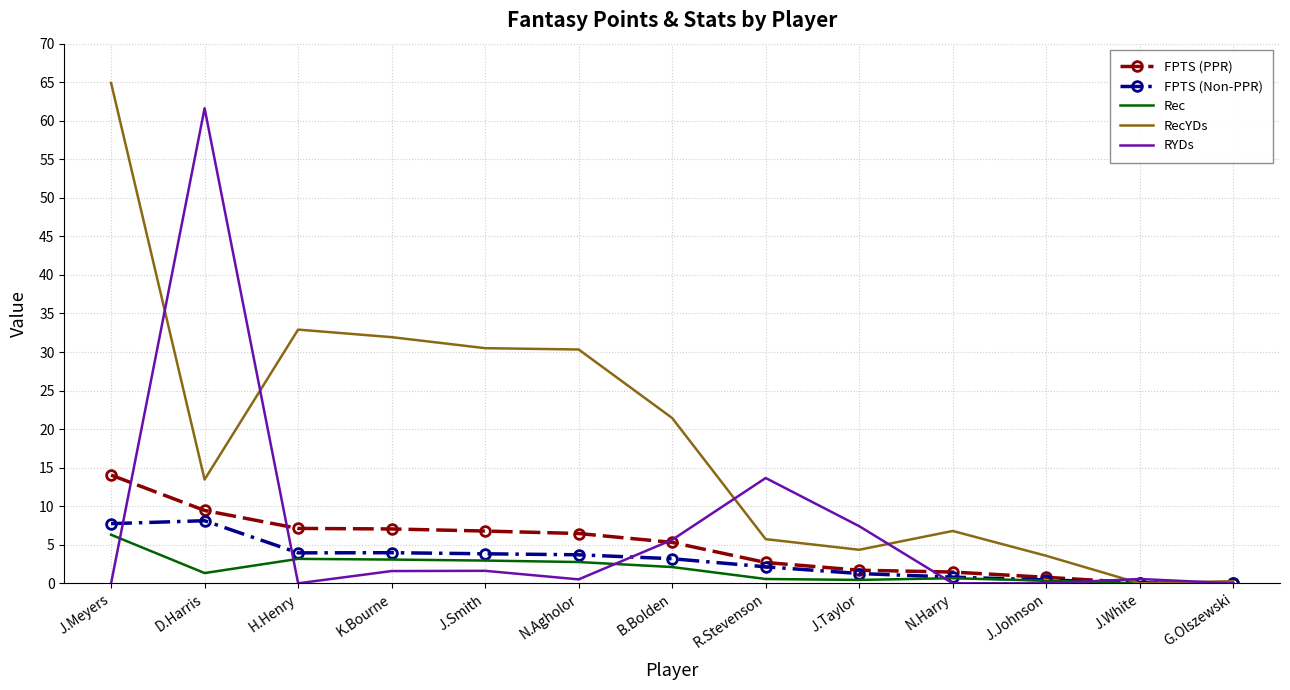

At which category does RecYDs reach its first local peak?

H.Henry